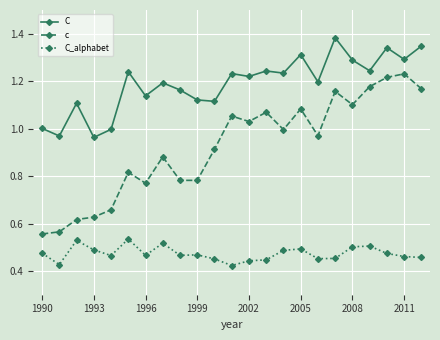

Which series has the largest range (max minus min)?

c